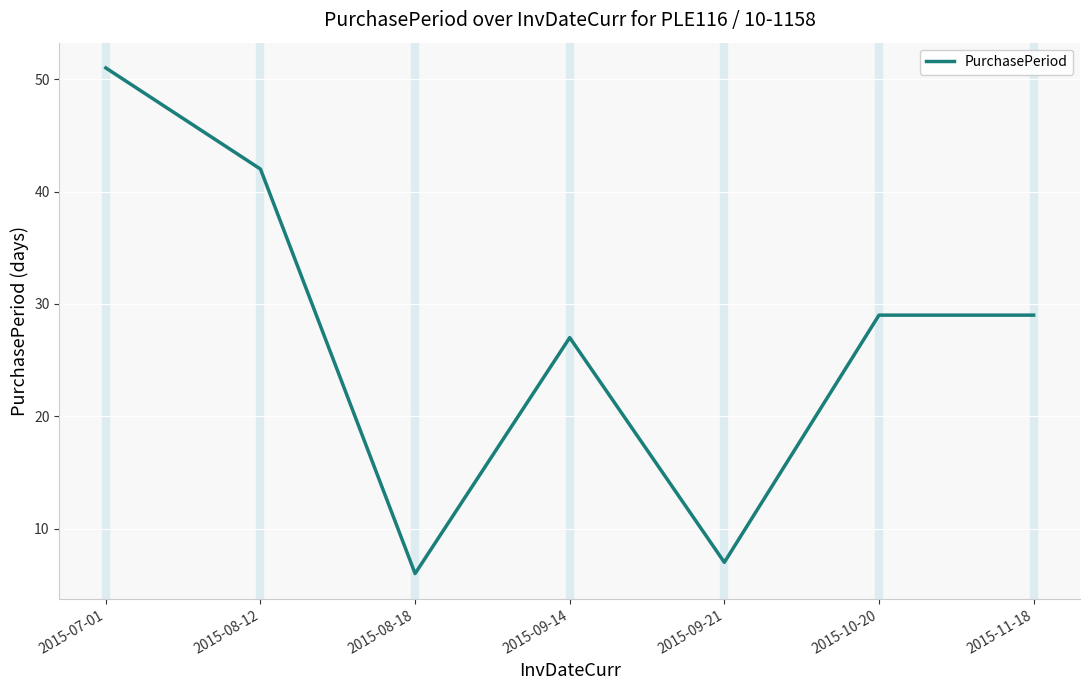

True or false: the data has more than 0 interior local peaks.

True